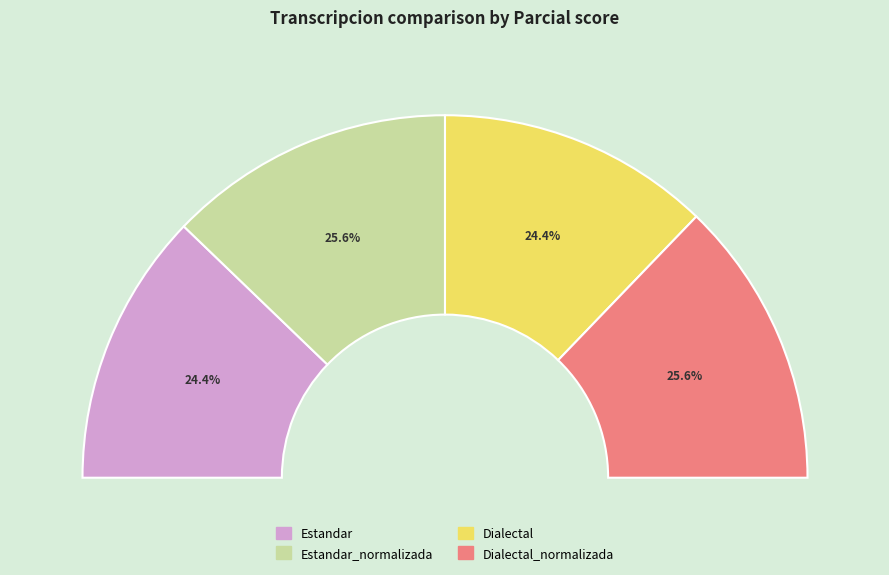

Is there any slice that represents more than half of the pie?

No